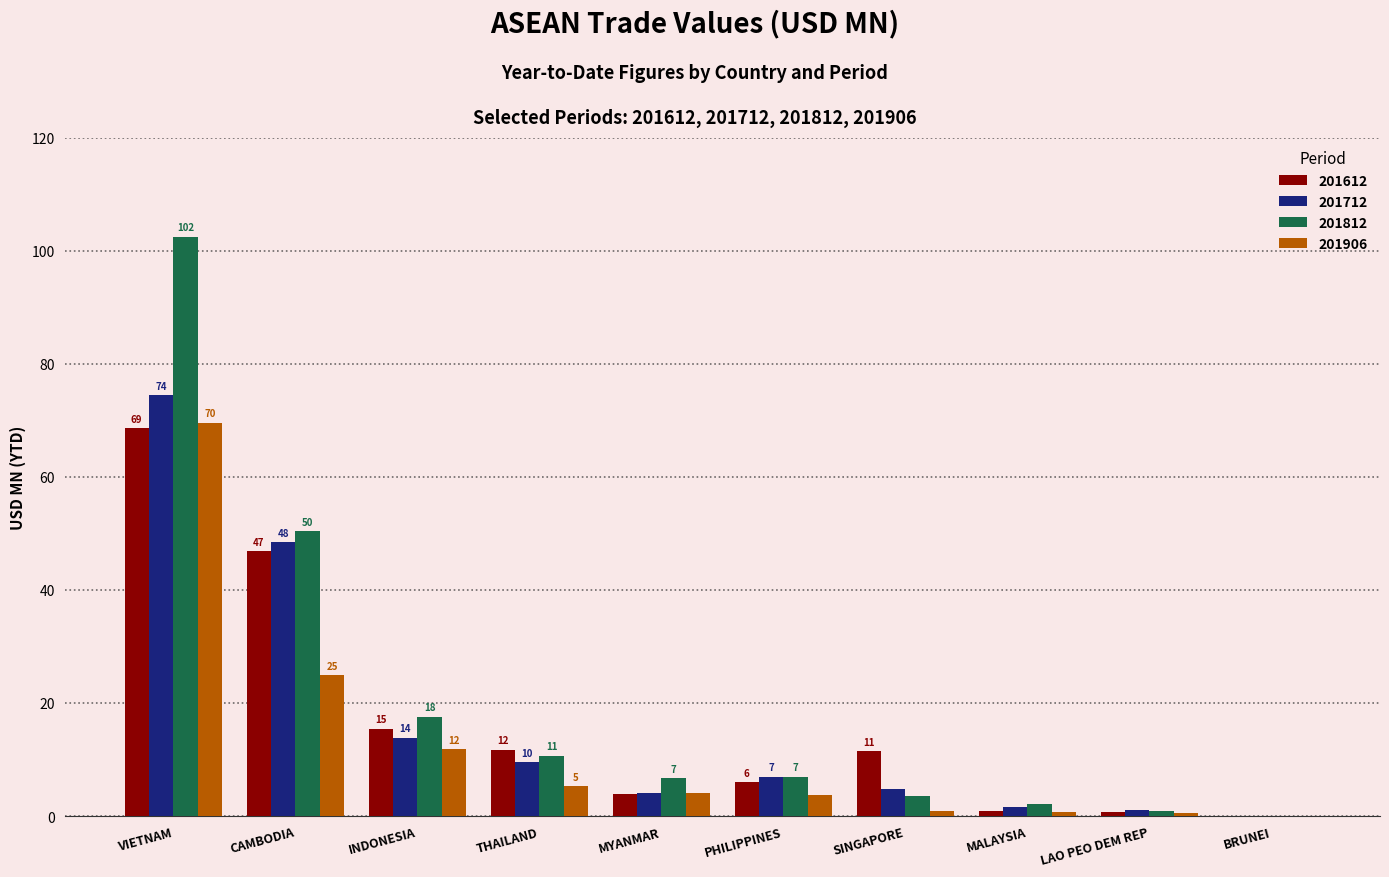

Reading right to left, extract all data points from this chart.

201612: BRUNEI=0.0	LAO PEO DEM REP=0.7	MALAYSIA=0.9	SINGAPORE=11.5	PHILIPPINES=5.9	MYANMAR=4.0	THAILAND=11.7	INDONESIA=15.5	CAMBODIA=46.9	VIETNAM=68.6
201712: BRUNEI=0.1	LAO PEO DEM REP=1.1	MALAYSIA=1.6	SINGAPORE=4.7	PHILIPPINES=6.9	MYANMAR=4.1	THAILAND=9.5	INDONESIA=13.9	CAMBODIA=48.4	VIETNAM=74.4
201812: BRUNEI=0.0	LAO PEO DEM REP=1.0	MALAYSIA=2.2	SINGAPORE=3.6	PHILIPPINES=6.9	MYANMAR=6.7	THAILAND=10.6	INDONESIA=17.6	CAMBODIA=50.4	VIETNAM=102.4
201906: BRUNEI=0.0	LAO PEO DEM REP=0.5	MALAYSIA=0.8	SINGAPORE=0.9	PHILIPPINES=3.7	MYANMAR=4.2	THAILAND=5.3	INDONESIA=11.8	CAMBODIA=24.9	VIETNAM=69.5